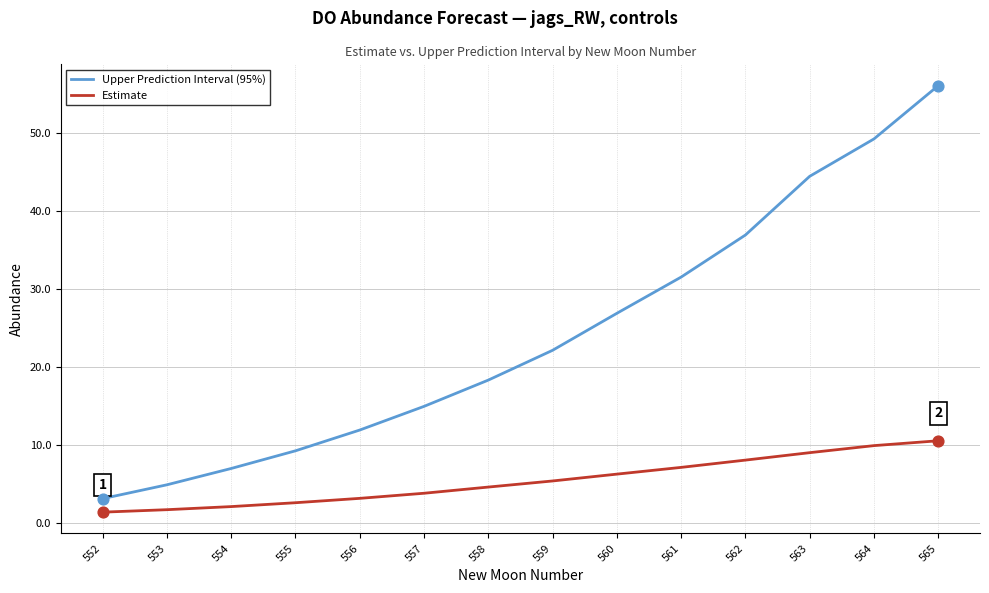

Which series has the largest range (max minus min)?

Upper Prediction Interval (95%)